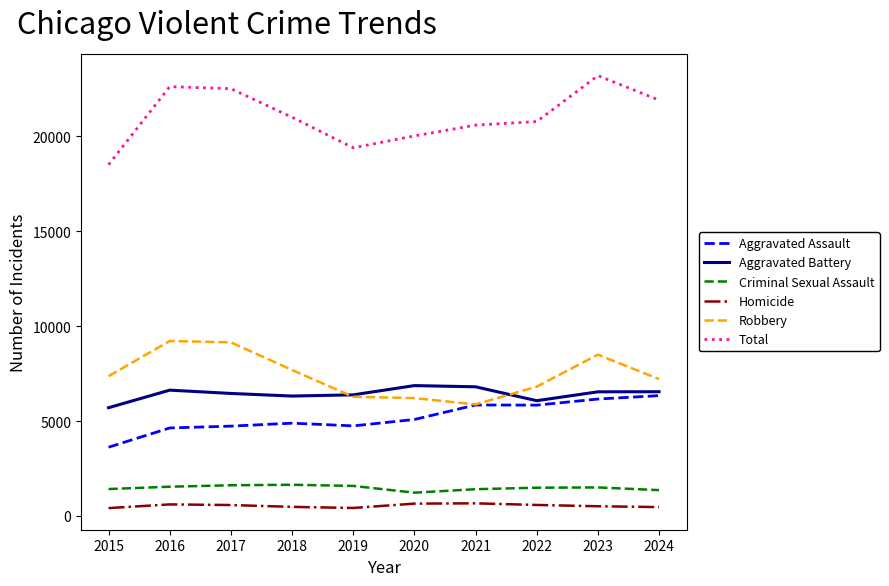

Which series has the largest total across all categories?

Total